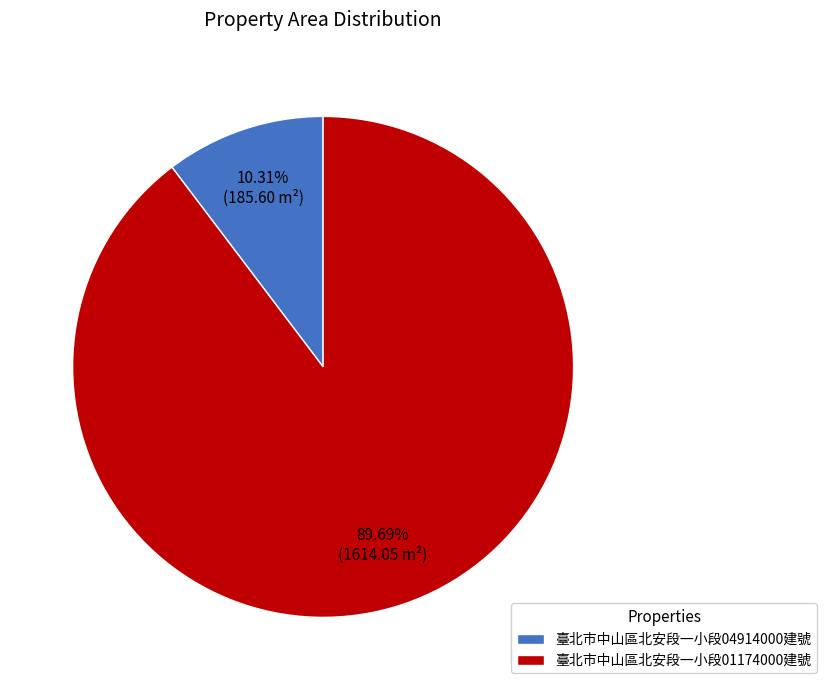

Is there a majority slice in this chart?

Yes